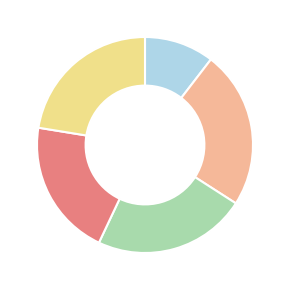

Count the number of slices in the pie.

5